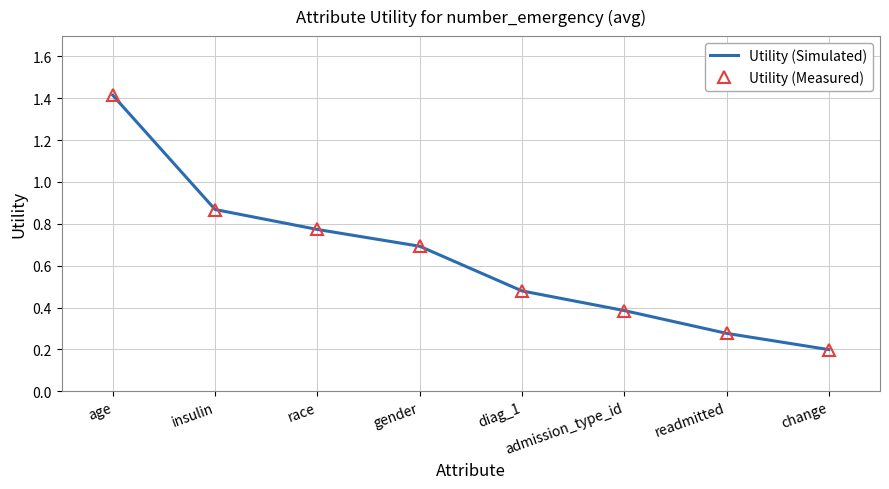

List the series in order of their peak value, lowest first.

Utility (Simulated), Utility (Measured)